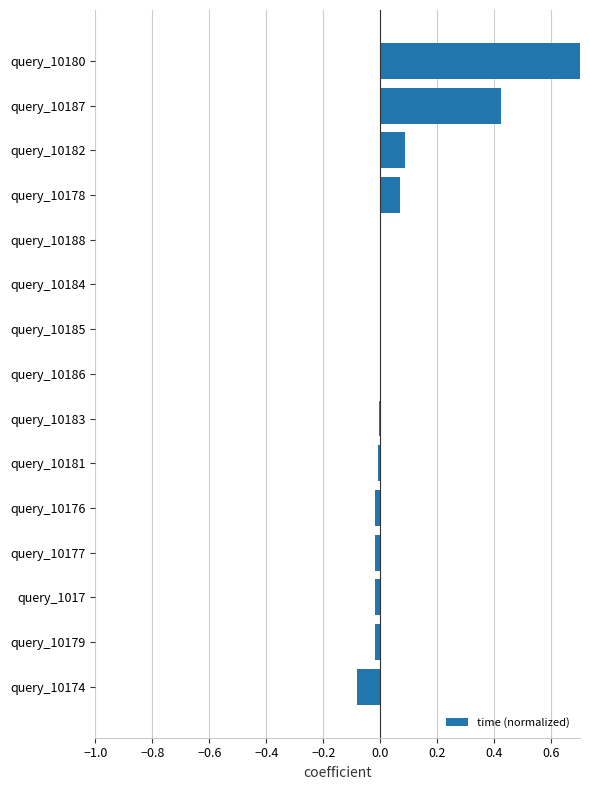

True or false: the data shows -0.0 at query_10181.

False